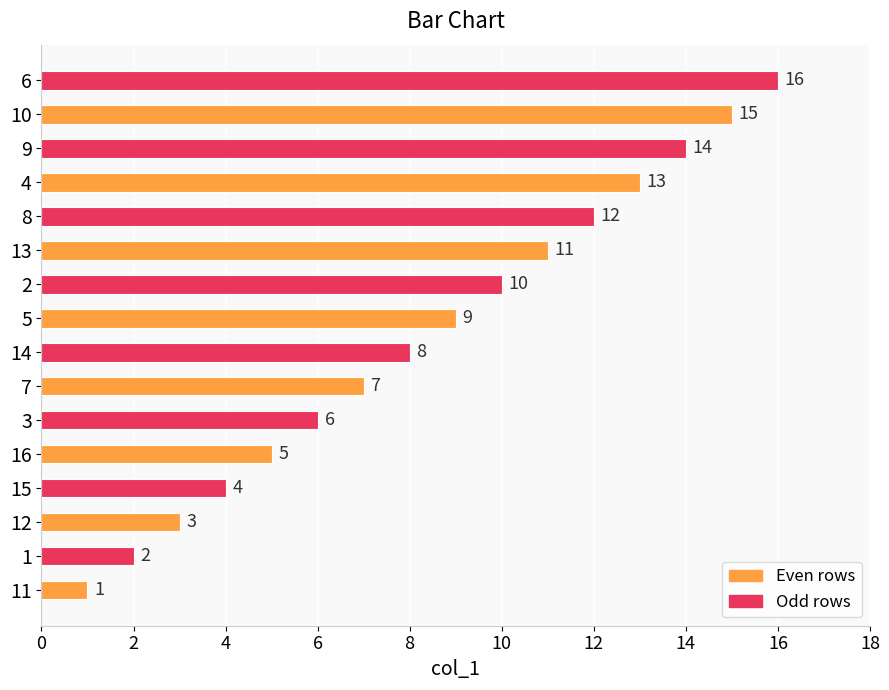

How many data points are less than 9?

8